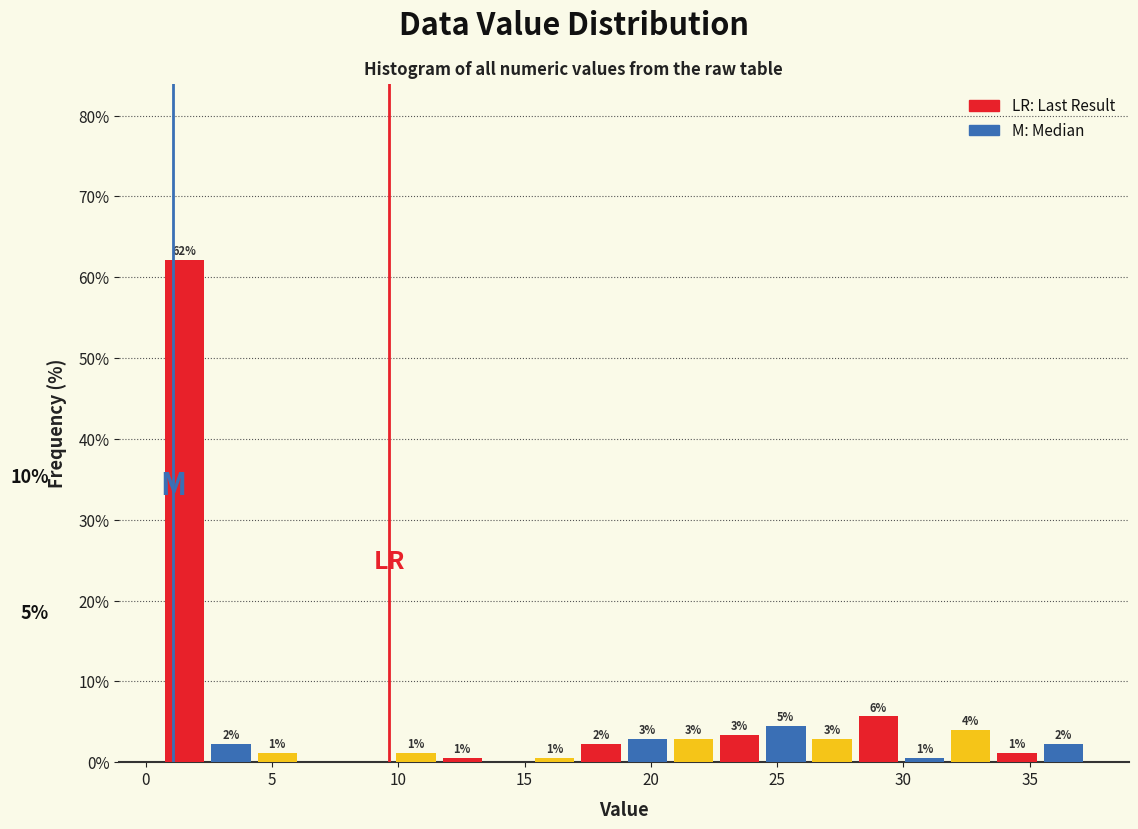

Around what value on the x-axis is the tallest bar? Give the approximate position of its centre, as read against the axis.

1.5